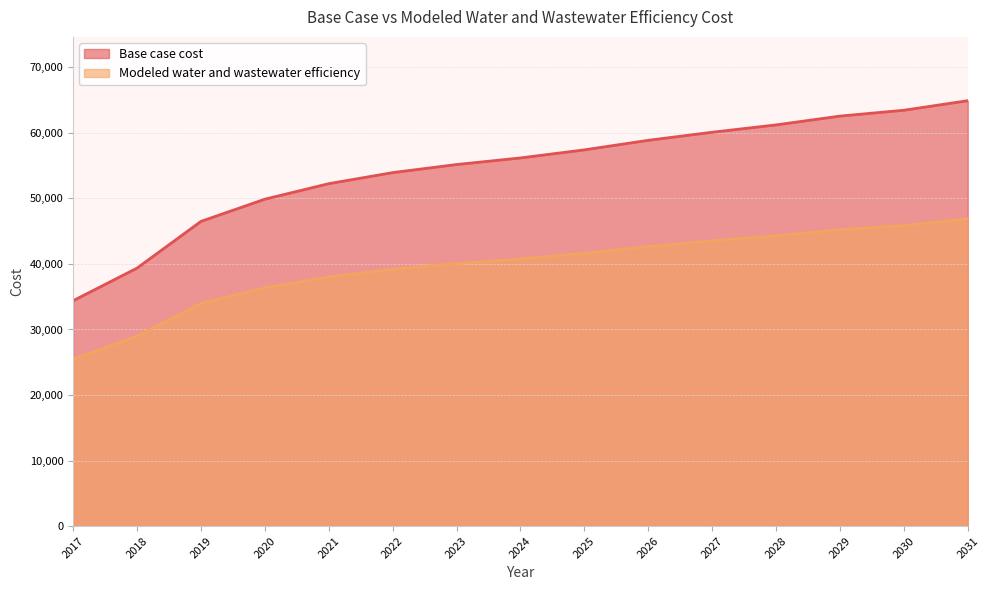

Rank the series at 2031 from highest to lowest value.

Base case cost, Modeled water and wastewater efficiency